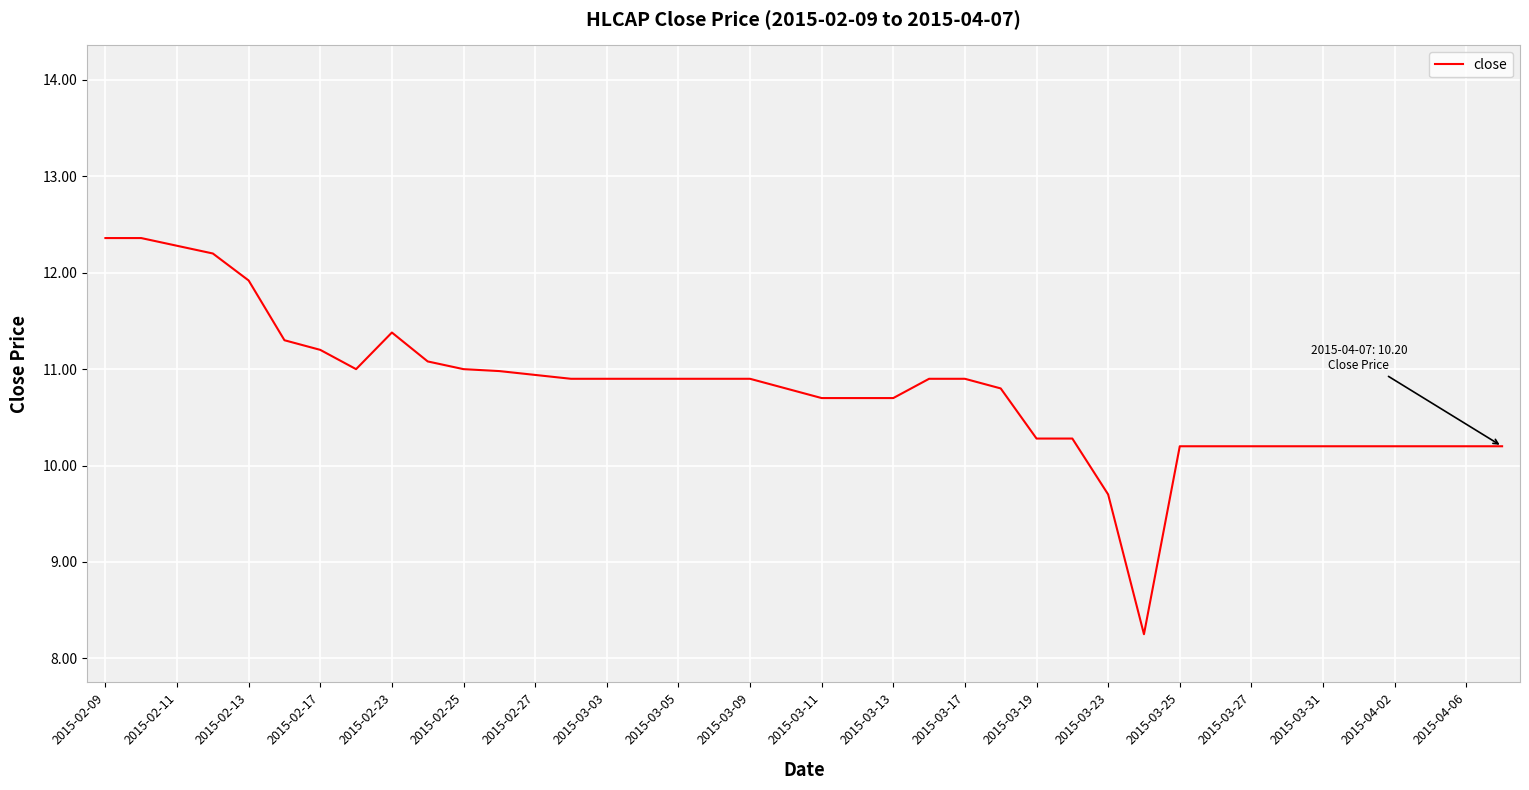

What is the greatest value displayed?

12.4